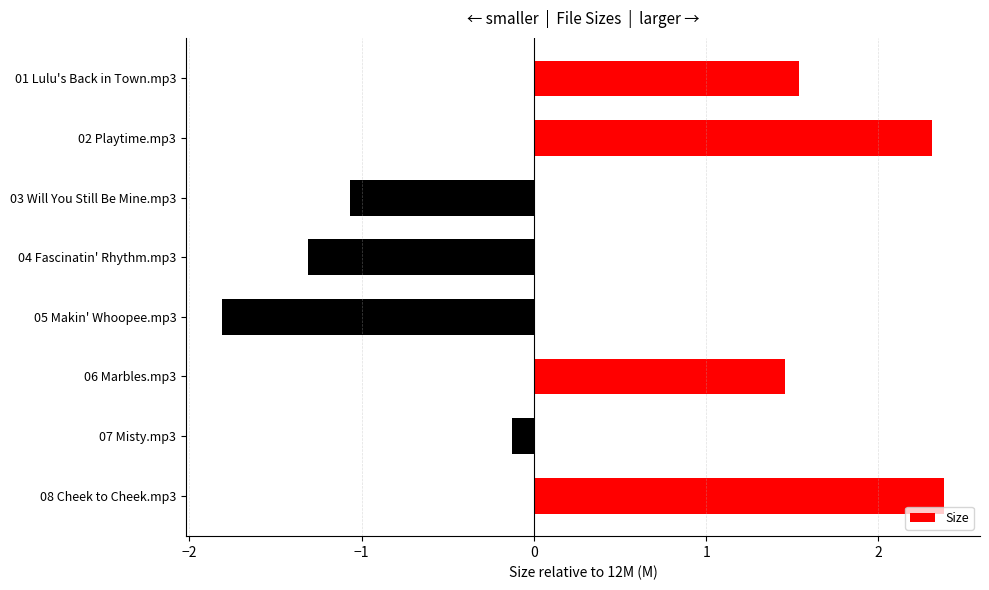

Reading top to bottom, list all the values displayed in this chart.

01 Lulu's Back in Town.mp3=1.5	02 Playtime.mp3=2.3	03 Will You Still Be Mine.mp3=-1.1	04 Fascinatin' Rhythm.mp3=-1.3	05 Makin' Whoopee.mp3=-1.8	06 Marbles.mp3=1.5	07 Misty.mp3=-0.1	08 Cheek to Cheek.mp3=2.4